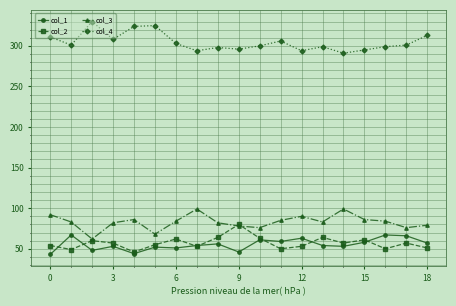

What is the sum of all col_2 values?

1086